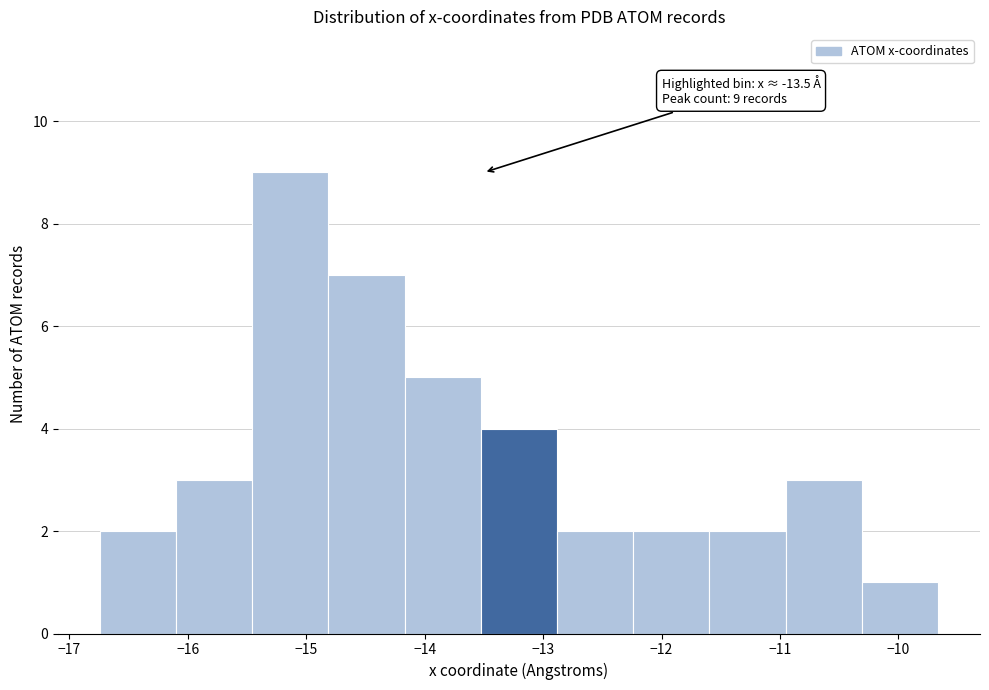

Which range on the x-axis has the tallest bar?

-15.5 to -14.8